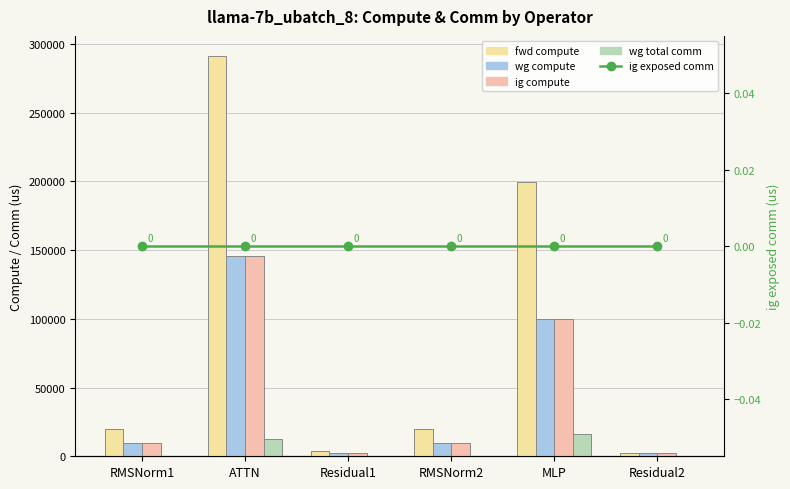

Which category has the lowest value in the ig compute series?

Residual1